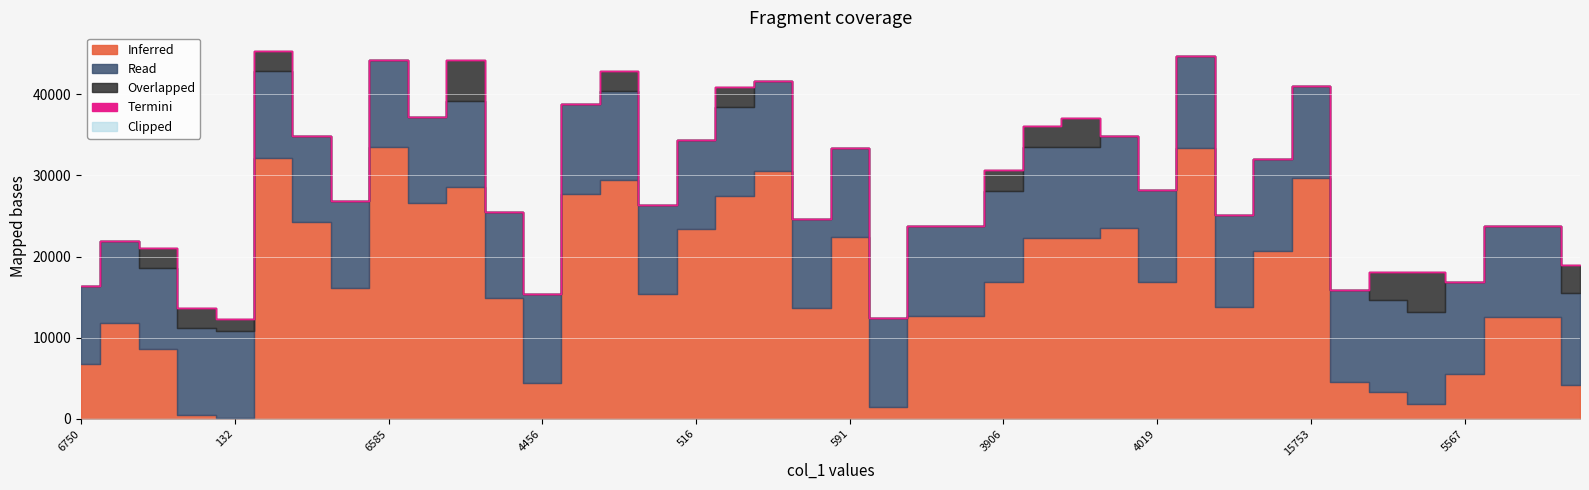

Between 516 and 1348, which is larger?

1348